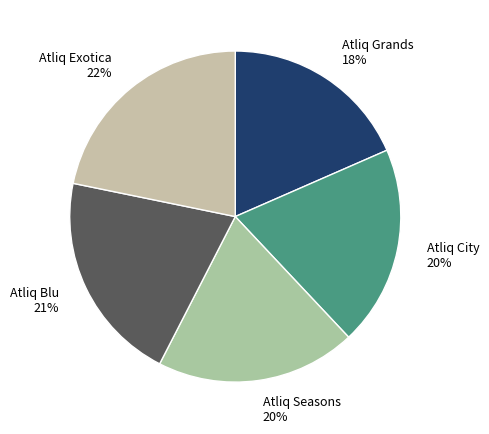

Combined, do Atliq Exotica and Atliq Seasons account for over 50%?

No